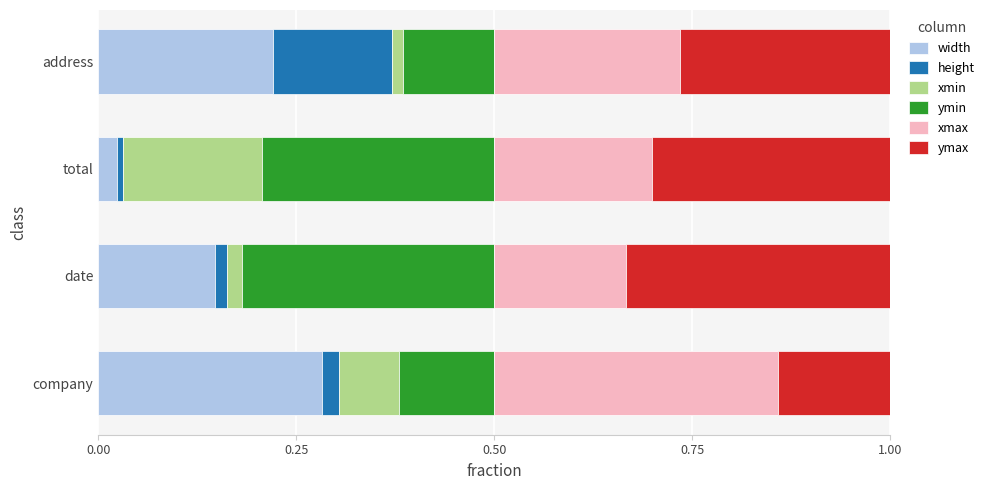

List the labels in order of width value, smallest first.

total, date, address, company